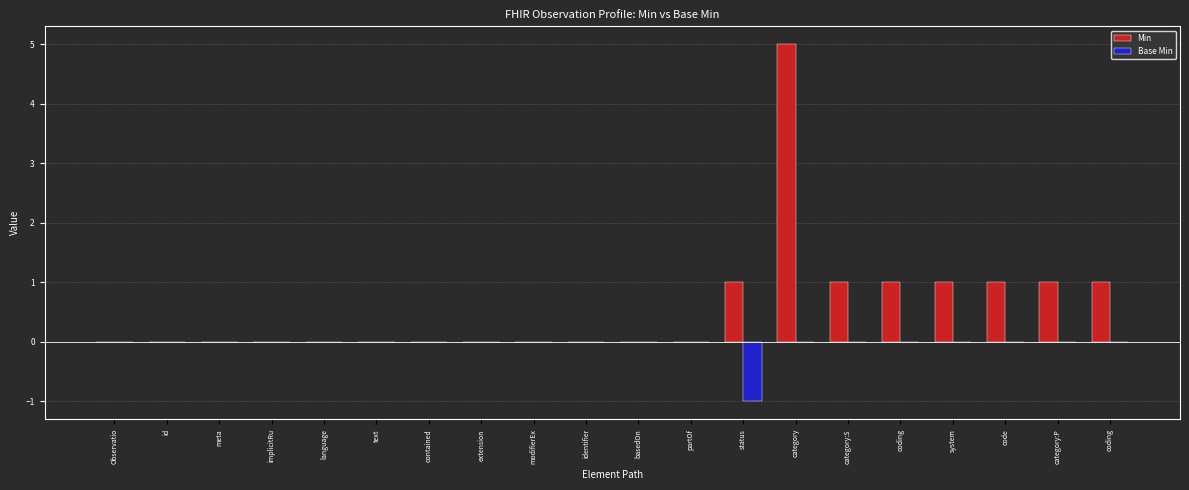

What is the sum of all Min values?

12